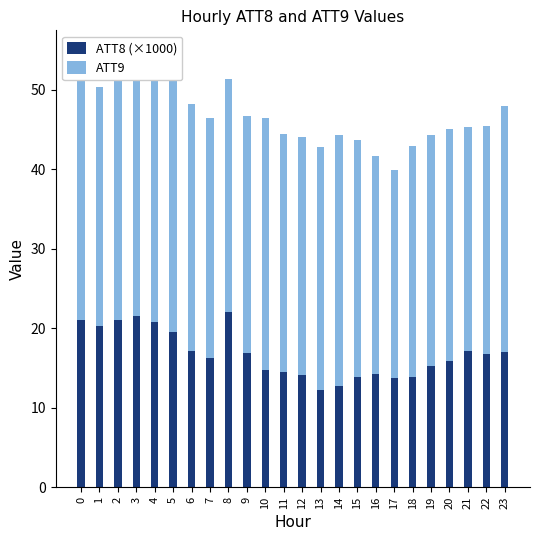

What is the value of the ATT9 bar at the 3rd from the left?

32.5